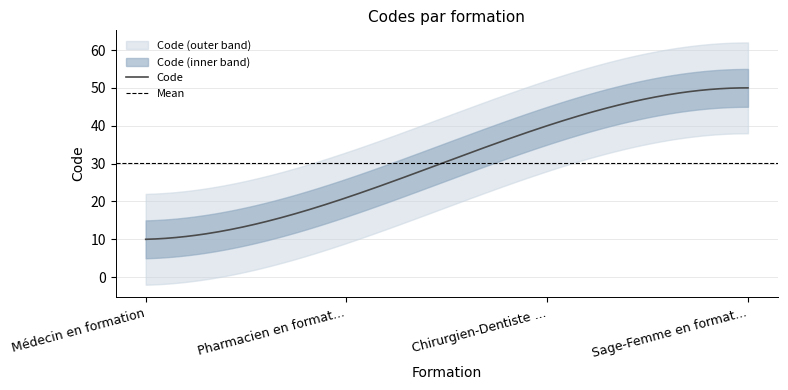

Reading right to left, what are all the values shown in this chart?

Sage-Femme en formation=50	Chirurgien-Dentiste en formation=40	Pharmacien en formation=21	Médecin en formation=10